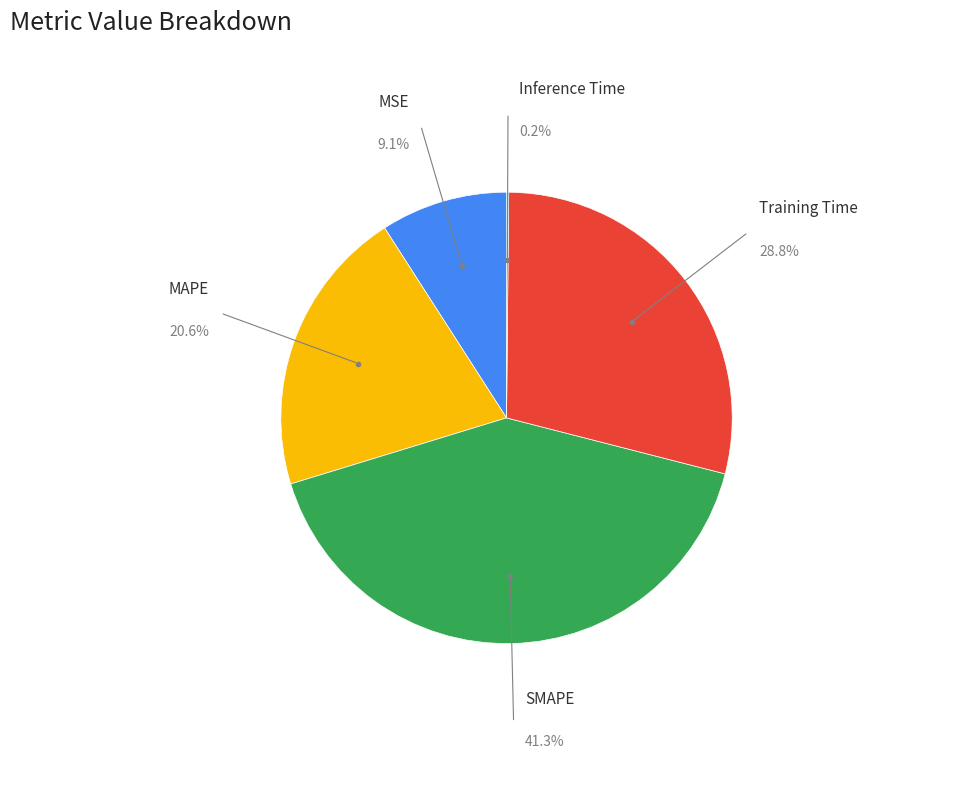

Does SMAPE represent more than half of the total?

No